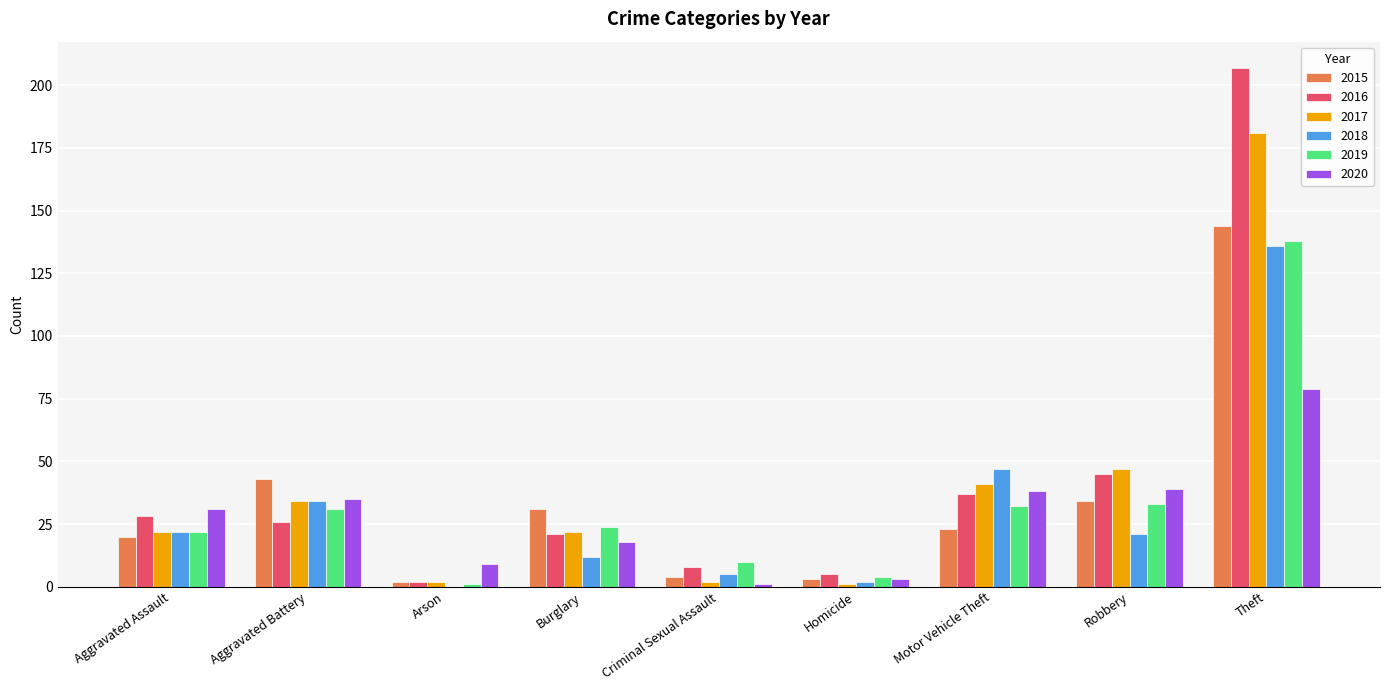

Is the value of 2020 at Theft greater than the value of 2017 at Criminal Sexual Assault?

Yes